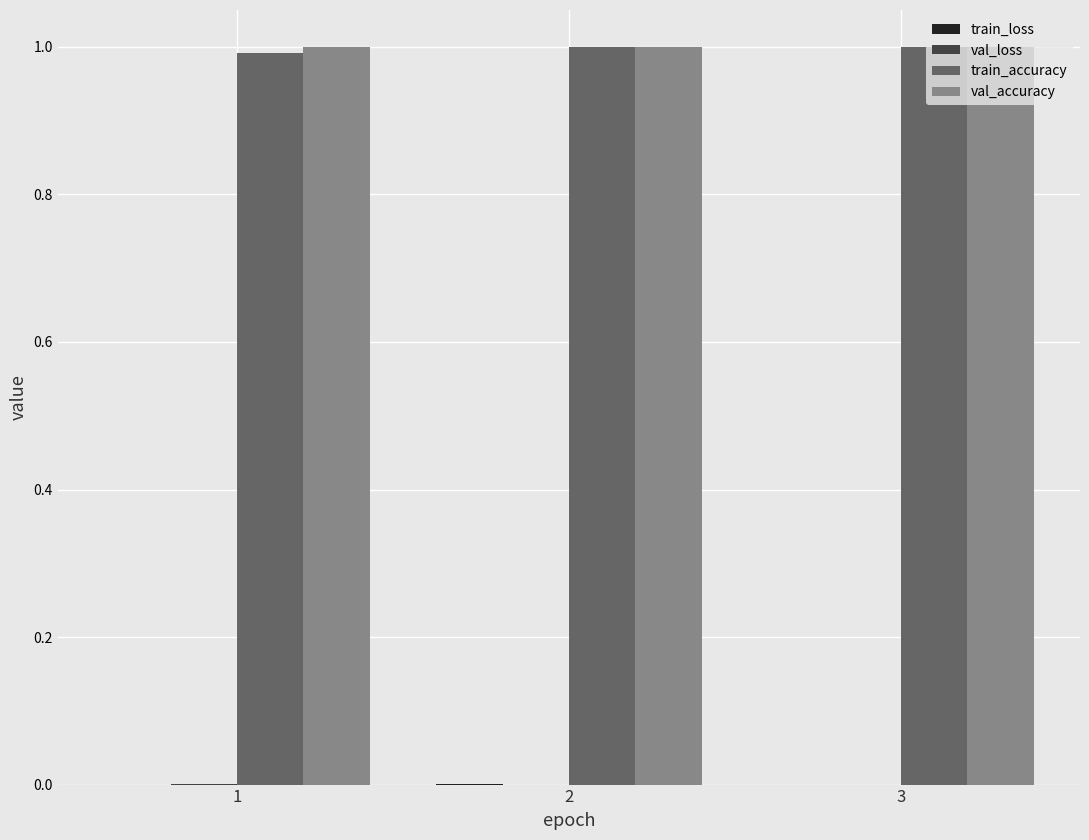

The value of val_accuracy at 1 is 1.0. True or false?

True